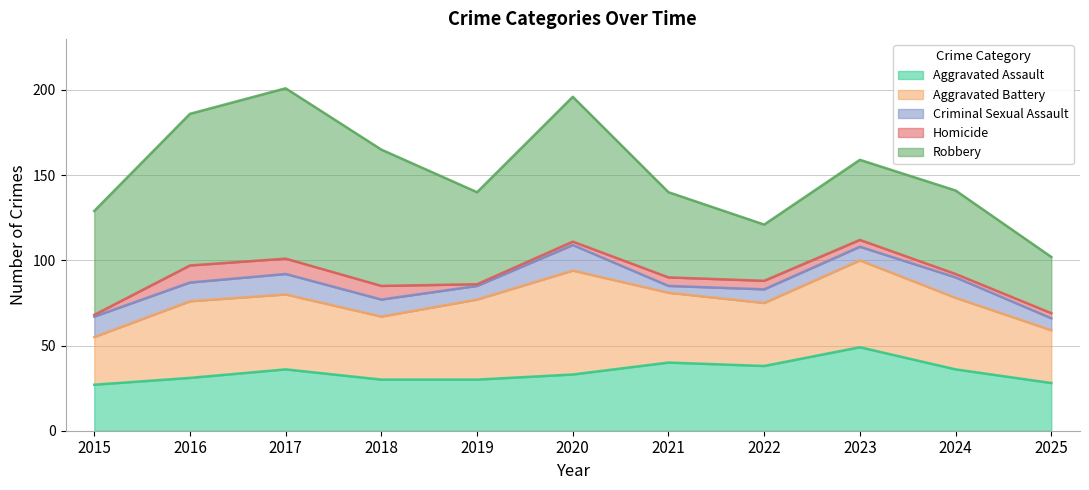

Reading left to right, extract all data points from this chart.

Aggravated Assault: 27	31	36	30	30	33	40	38	49	36	28
Aggravated Battery: 28	45	44	37	47	61	41	37	51	42	31
Criminal Sexual Assault: 12	11	12	10	8	15	4	8	8	12	7
Homicide: 1	10	9	8	1	2	5	5	4	2	3
Robbery: 61	89	100	80	54	85	50	33	47	49	33